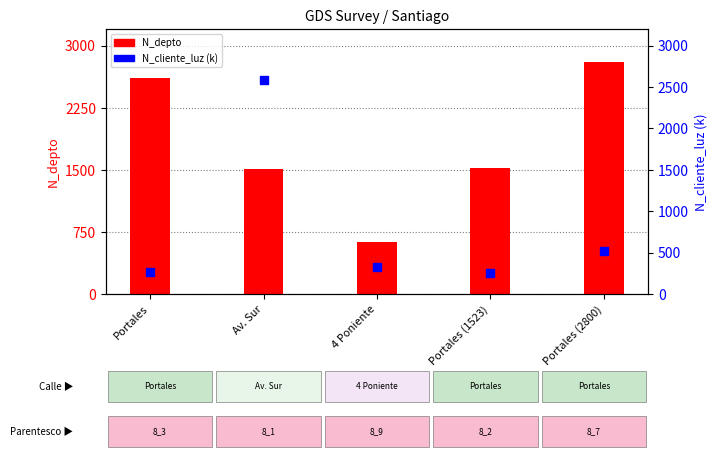

Which series has the largest total across all categories?

N_depto